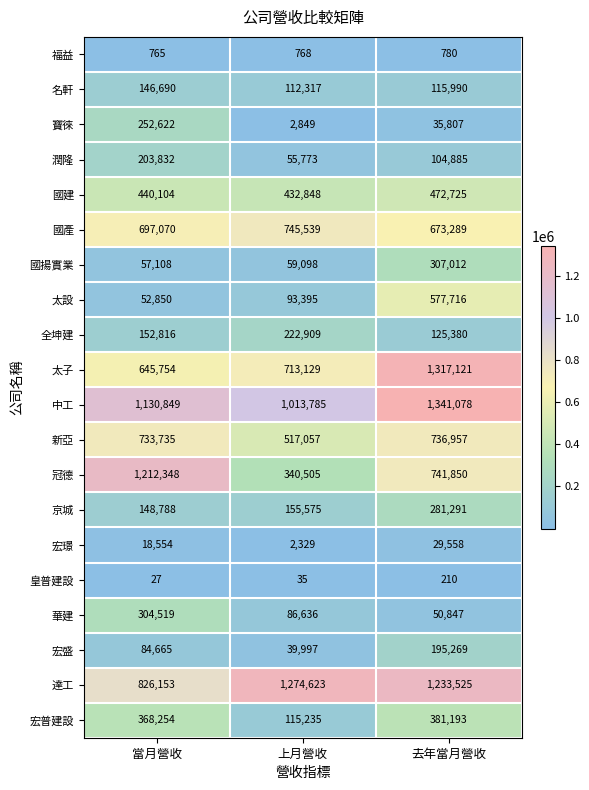

What is the sum of all 寶徠 values?

291278